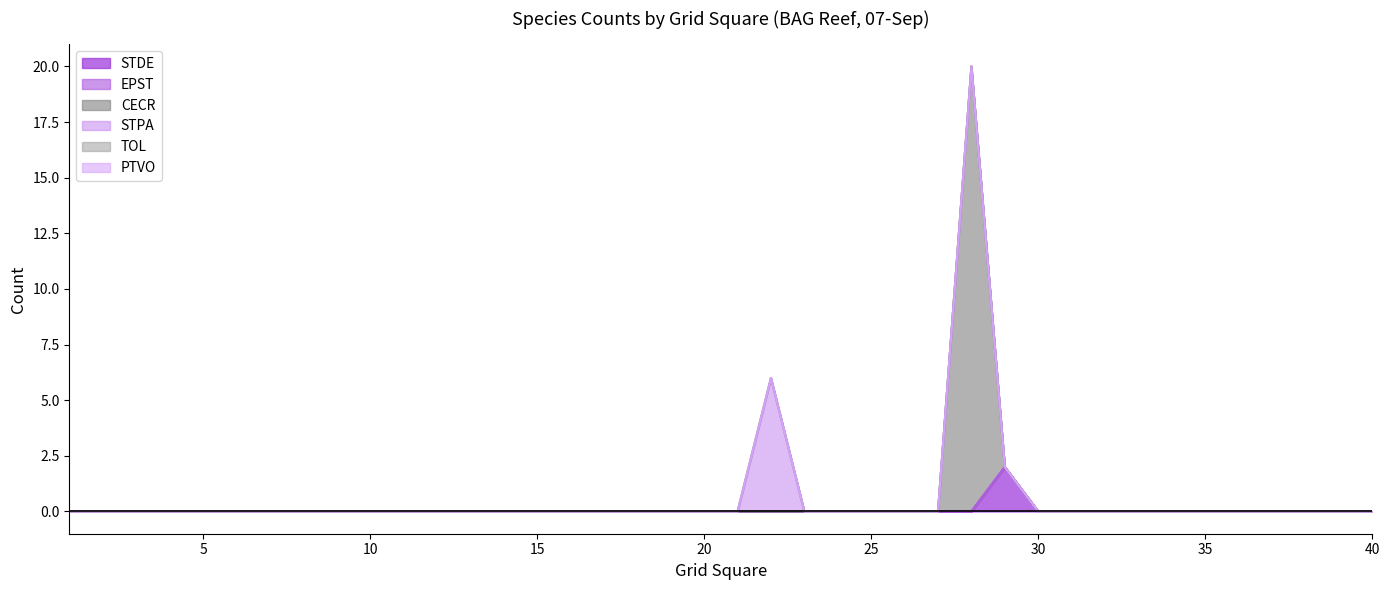

Does the chart display data point markers on the line(s)?

No